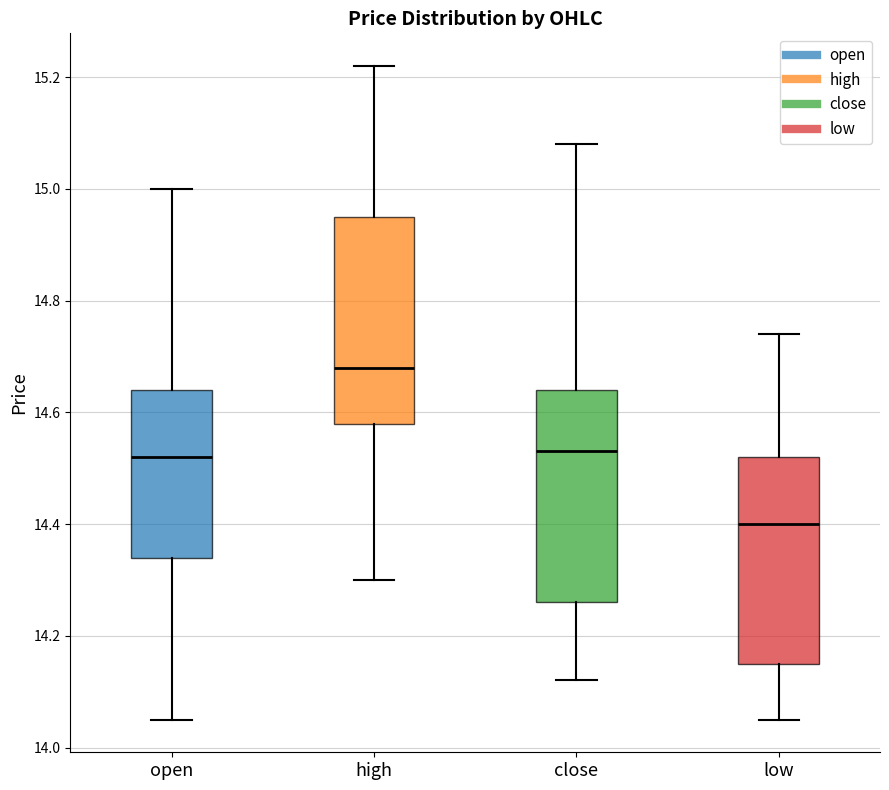

Where does the median line of the box for close sit on the y-axis? The values are not printed on the chart, so give them approximately, as read against the axis.

14.54